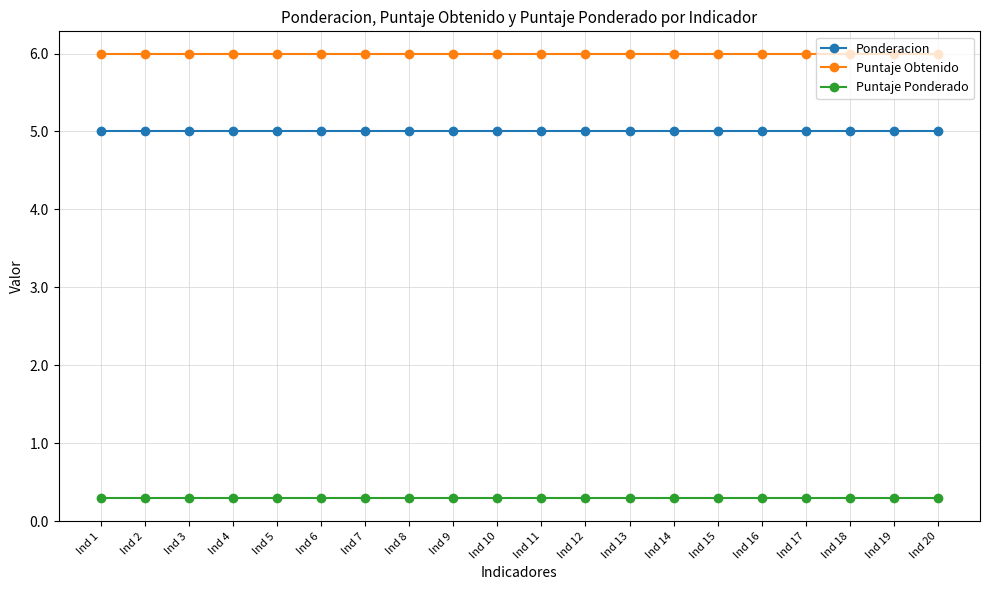

What is the total value across all series at Ind 13?

11.3